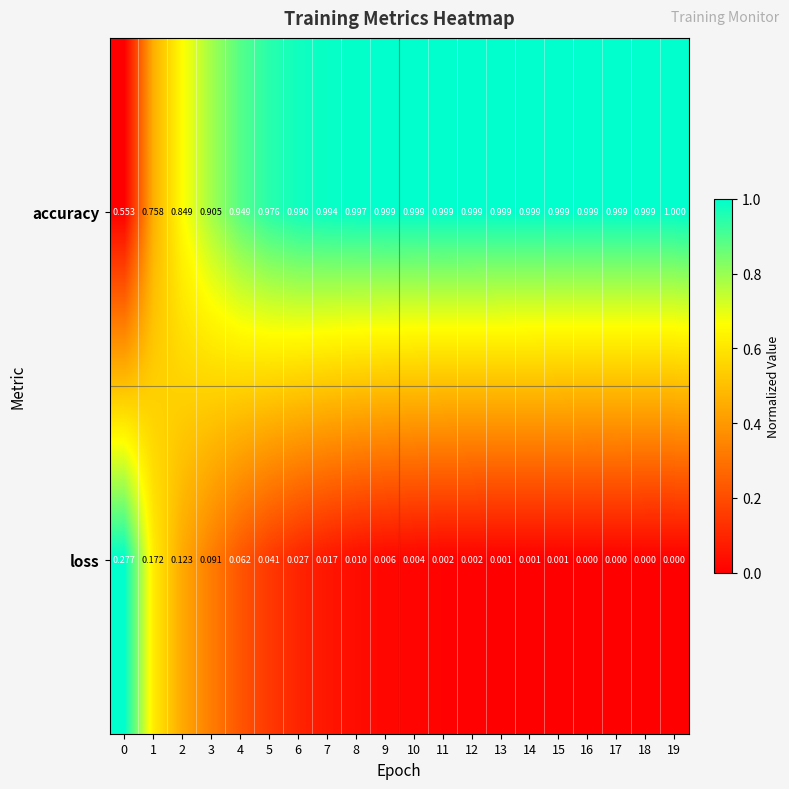

Which series changed the most between 4 and 17?

loss